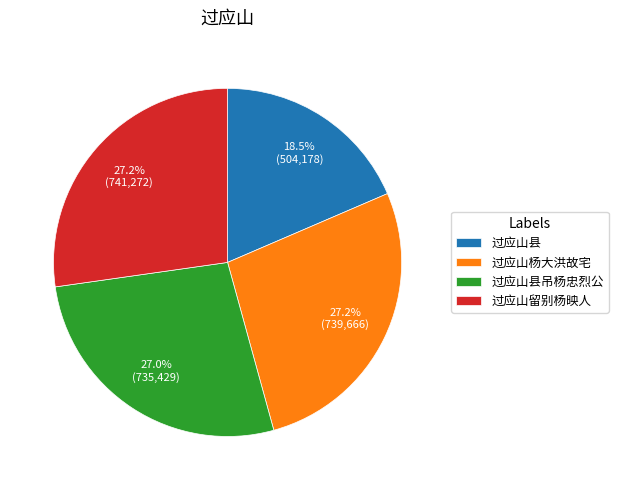

Is there a majority slice in this chart?

No